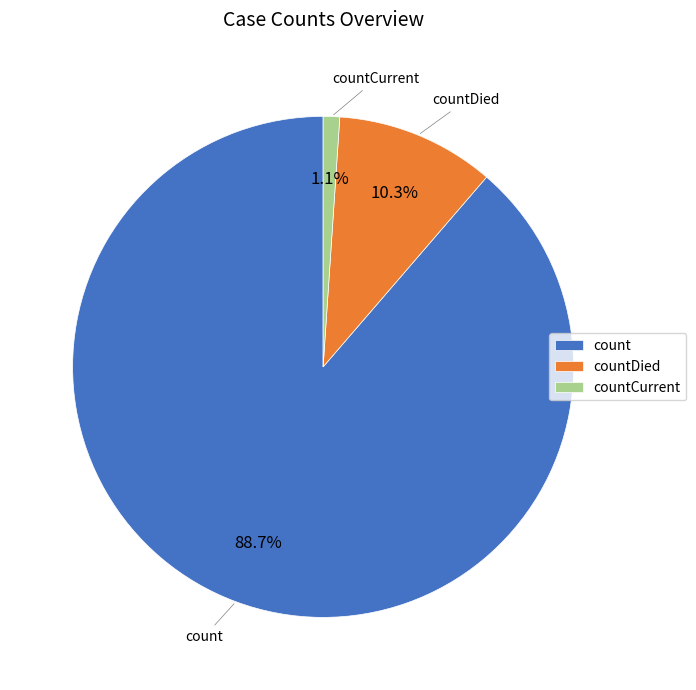

Does any single category account for the majority?

Yes